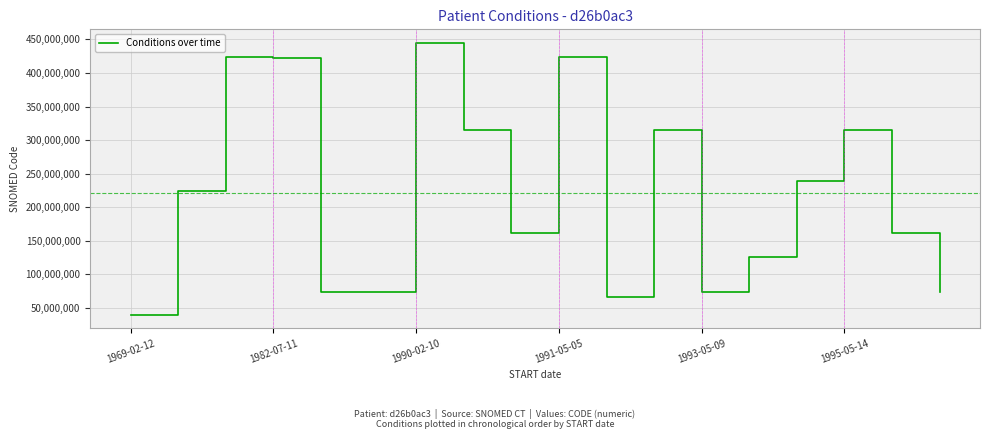

What is the difference between the maximum and minimum values?

404759009